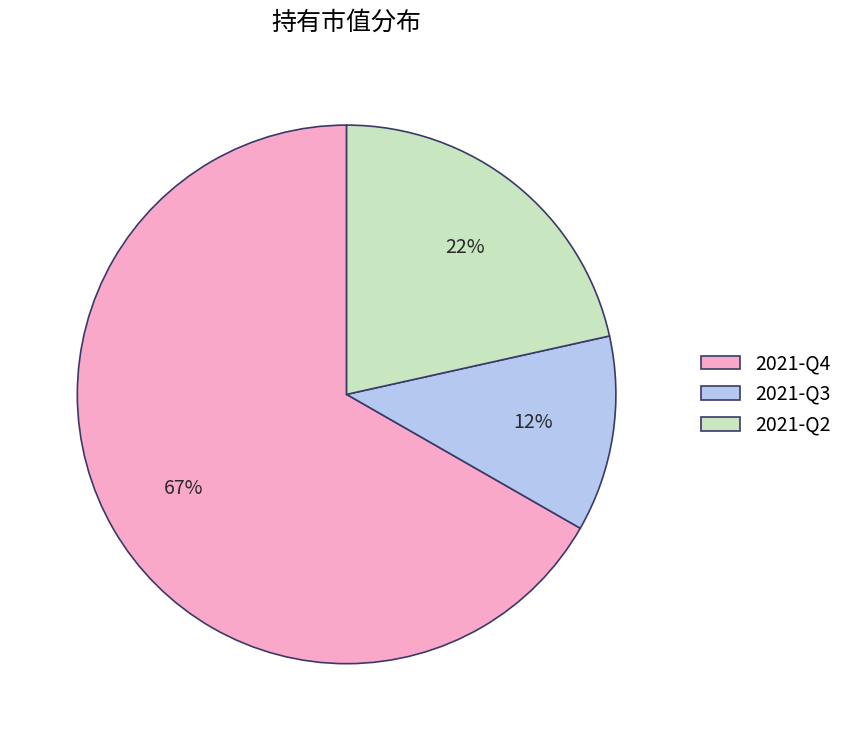

Count the number of slices in the pie.

3